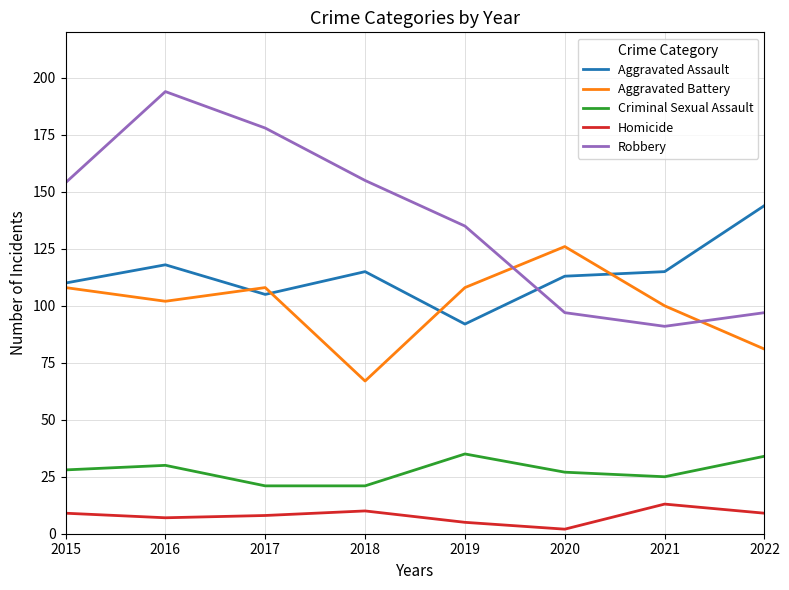

In Criminal Sexual Assault, how many points are higher than both neighbors (excluding endpoints)?

2